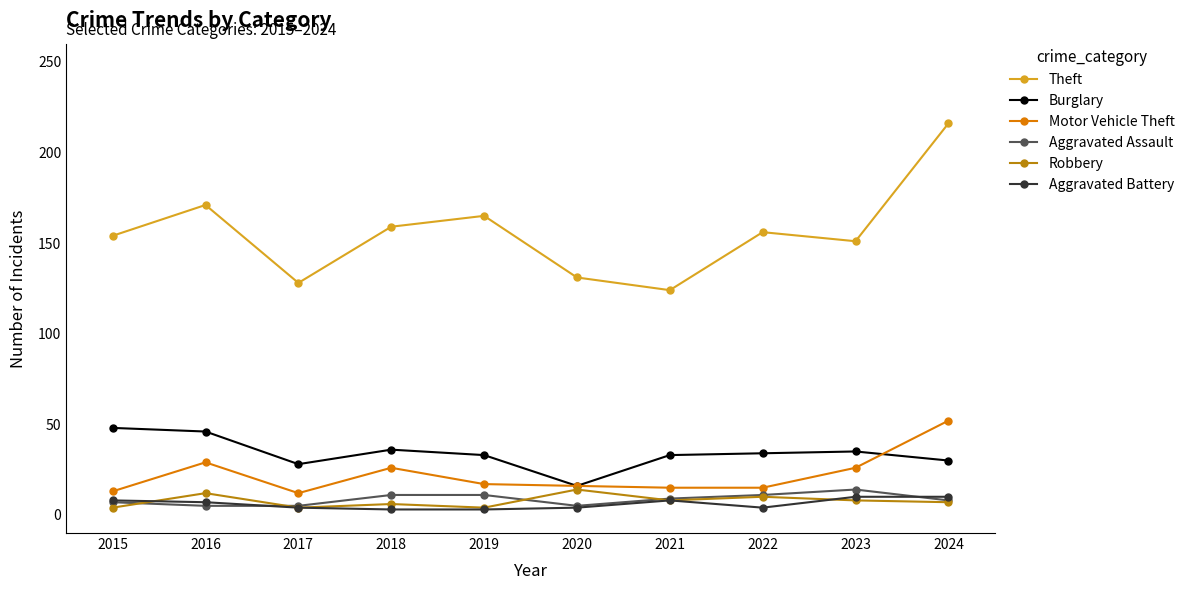

What is the value of the Motor Vehicle Theft point at the 10th from the left?

52